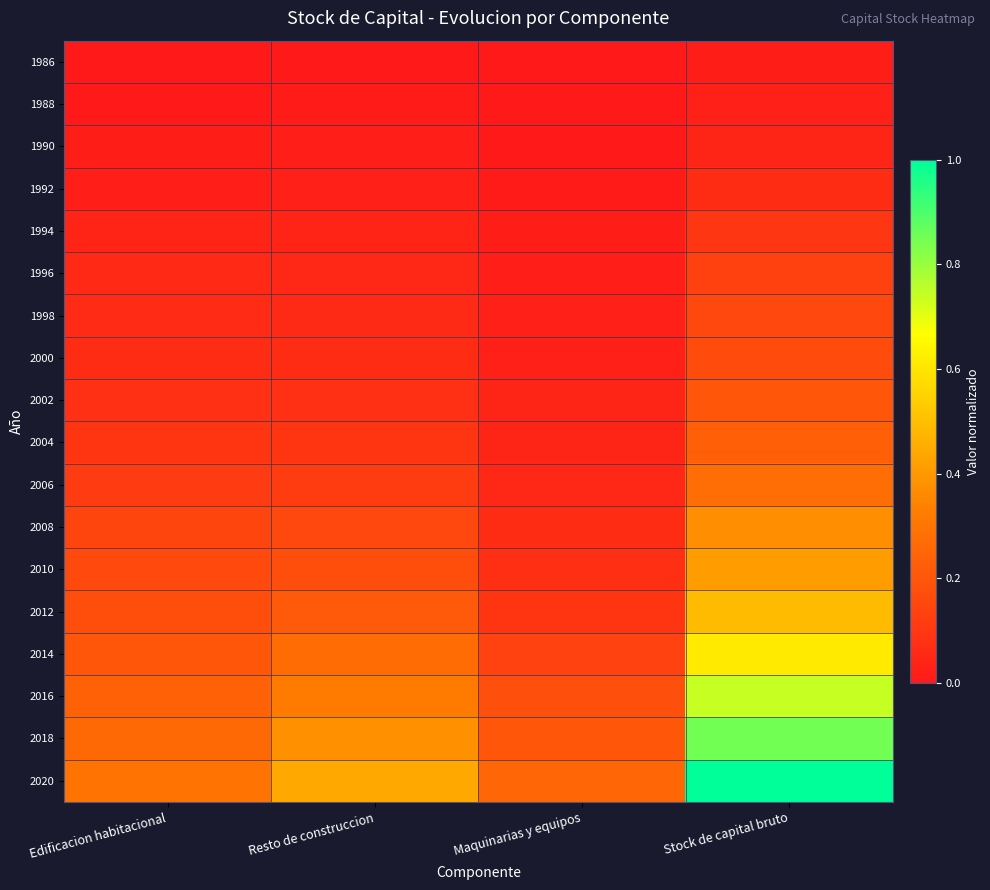

Reading right to left, extract all data points from this chart.

1986: Stock de capital bruto=0.0	Maquinarias y equipos=0.0	Resto de construccion=0.0	Edificacion habitacional=0.0
1988: Stock de capital bruto=0.0	Maquinarias y equipos=0.0	Resto de construccion=0.0	Edificacion habitacional=0.0
1990: Stock de capital bruto=0.0	Maquinarias y equipos=0.0	Resto de construccion=0.0	Edificacion habitacional=0.0
1992: Stock de capital bruto=0.1	Maquinarias y equipos=0.0	Resto de construccion=0.0	Edificacion habitacional=0.0
1994: Stock de capital bruto=0.1	Maquinarias y equipos=0.0	Resto de construccion=0.0	Edificacion habitacional=0.0
1996: Stock de capital bruto=0.1	Maquinarias y equipos=0.0	Resto de construccion=0.0	Edificacion habitacional=0.1
1998: Stock de capital bruto=0.2	Maquinarias y equipos=0.0	Resto de construccion=0.1	Edificacion habitacional=0.1
2000: Stock de capital bruto=0.2	Maquinarias y equipos=0.0	Resto de construccion=0.1	Edificacion habitacional=0.1
2002: Stock de capital bruto=0.2	Maquinarias y equipos=0.0	Resto de construccion=0.1	Edificacion habitacional=0.1
2004: Stock de capital bruto=0.2	Maquinarias y equipos=0.0	Resto de construccion=0.1	Edificacion habitacional=0.1
2006: Stock de capital bruto=0.3	Maquinarias y equipos=0.0	Resto de construccion=0.1	Edificacion habitacional=0.1
2008: Stock de capital bruto=0.4	Maquinarias y equipos=0.1	Resto de construccion=0.2	Edificacion habitacional=0.1
2010: Stock de capital bruto=0.4	Maquinarias y equipos=0.1	Resto de construccion=0.2	Edificacion habitacional=0.2
2012: Stock de capital bruto=0.5	Maquinarias y equipos=0.1	Resto de construccion=0.2	Edificacion habitacional=0.2
2014: Stock de capital bruto=0.6	Maquinarias y equipos=0.1	Resto de construccion=0.3	Edificacion habitacional=0.2
2016: Stock de capital bruto=0.7	Maquinarias y equipos=0.2	Resto de construccion=0.3	Edificacion habitacional=0.2
2018: Stock de capital bruto=0.8	Maquinarias y equipos=0.2	Resto de construccion=0.4	Edificacion habitacional=0.3
2020: Stock de capital bruto=1.0	Maquinarias y equipos=0.3	Resto de construccion=0.4	Edificacion habitacional=0.3